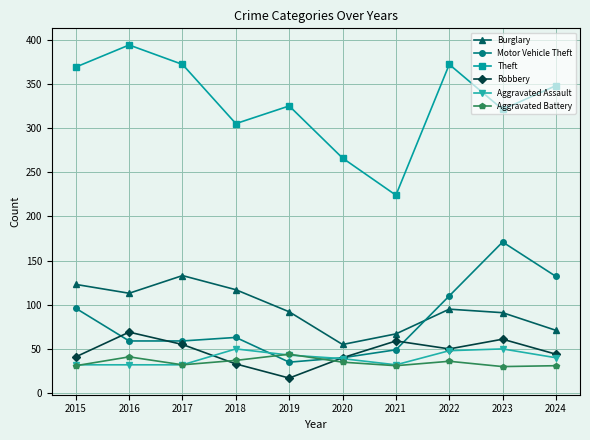

Read the Aggravated Assault value at 2016, to the nearest 10.

30